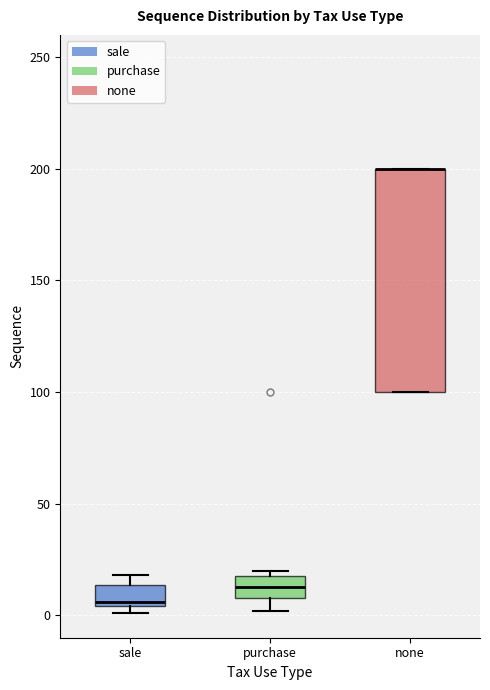

Where does the lower whisker of the box for purchase end on the y-axis? The values are not printed on the chart, so give them approximately, as read against the axis.

0